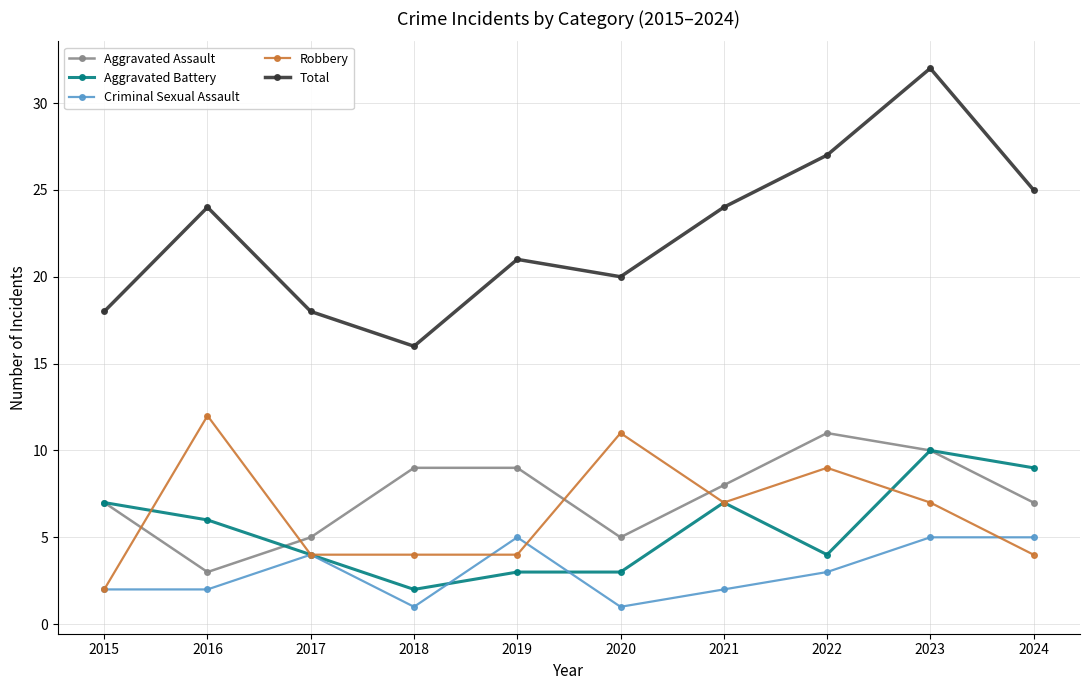

Which label corresponds to the largest value in the chart?

2023